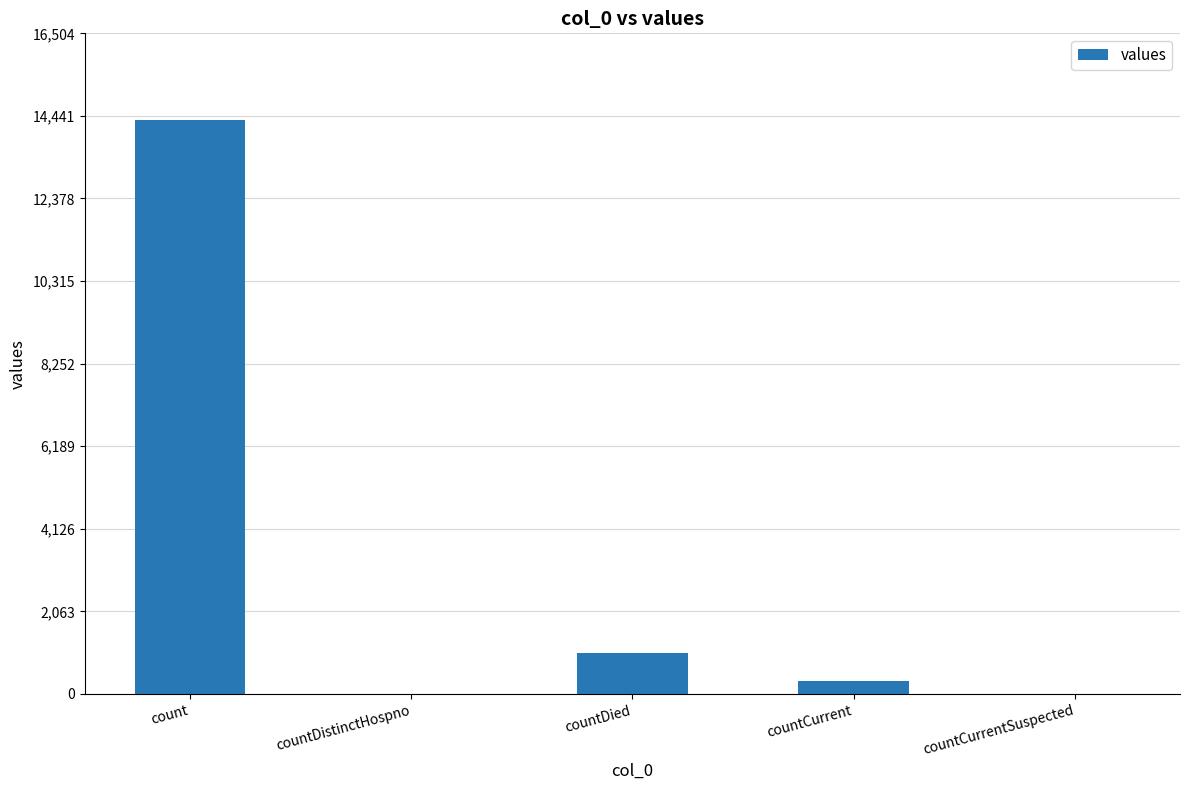

Count the number of data series in this chart.

1